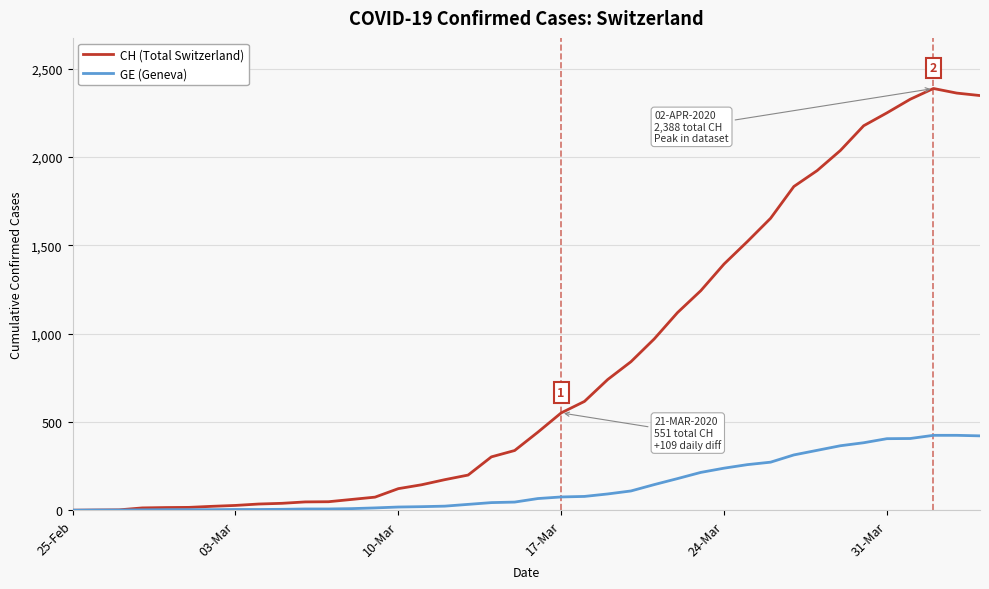

List the series in order of their peak value, highest first.

CH (Total Switzerland), GE (Geneva)